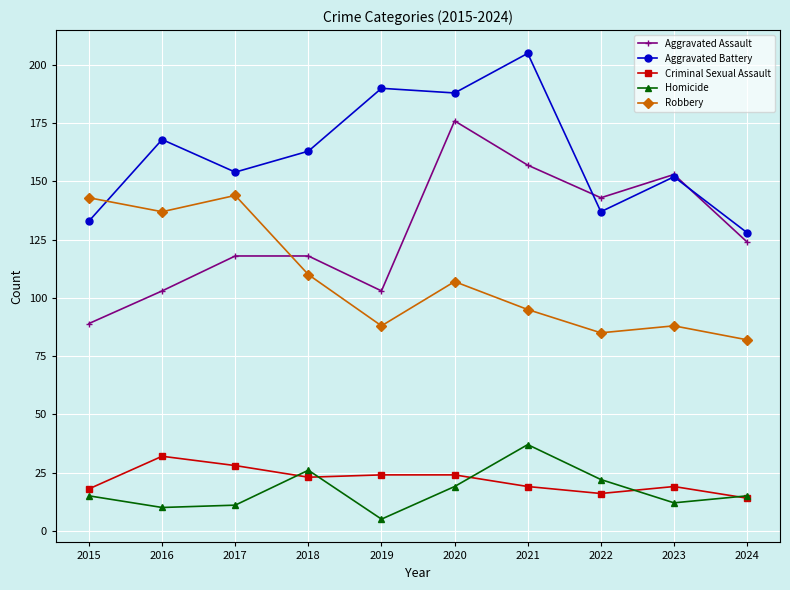

True or false: Robbery and Homicide intersect in this chart.

False